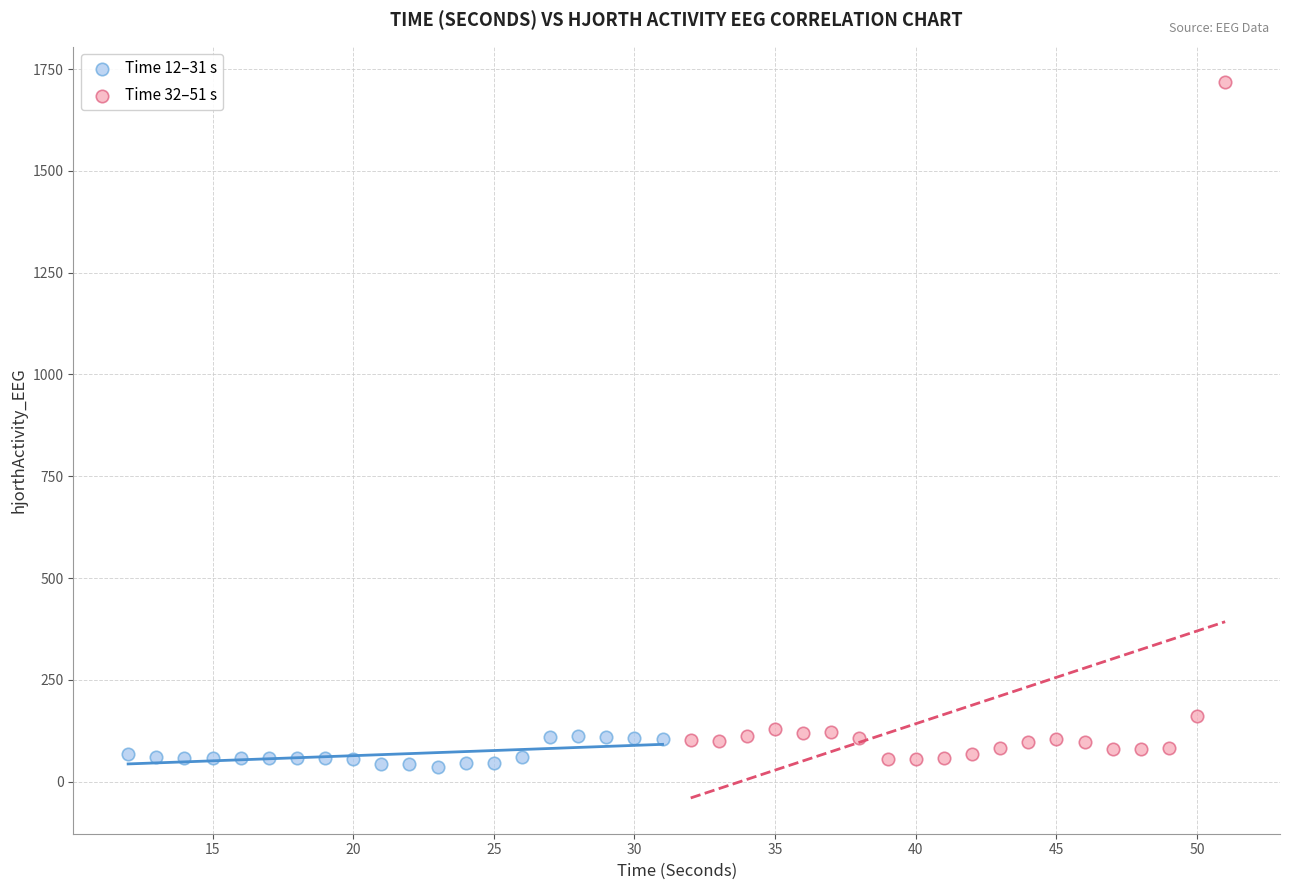

What are all the series names shown in the legend?

Time 12–31 s, Time 32–51 s